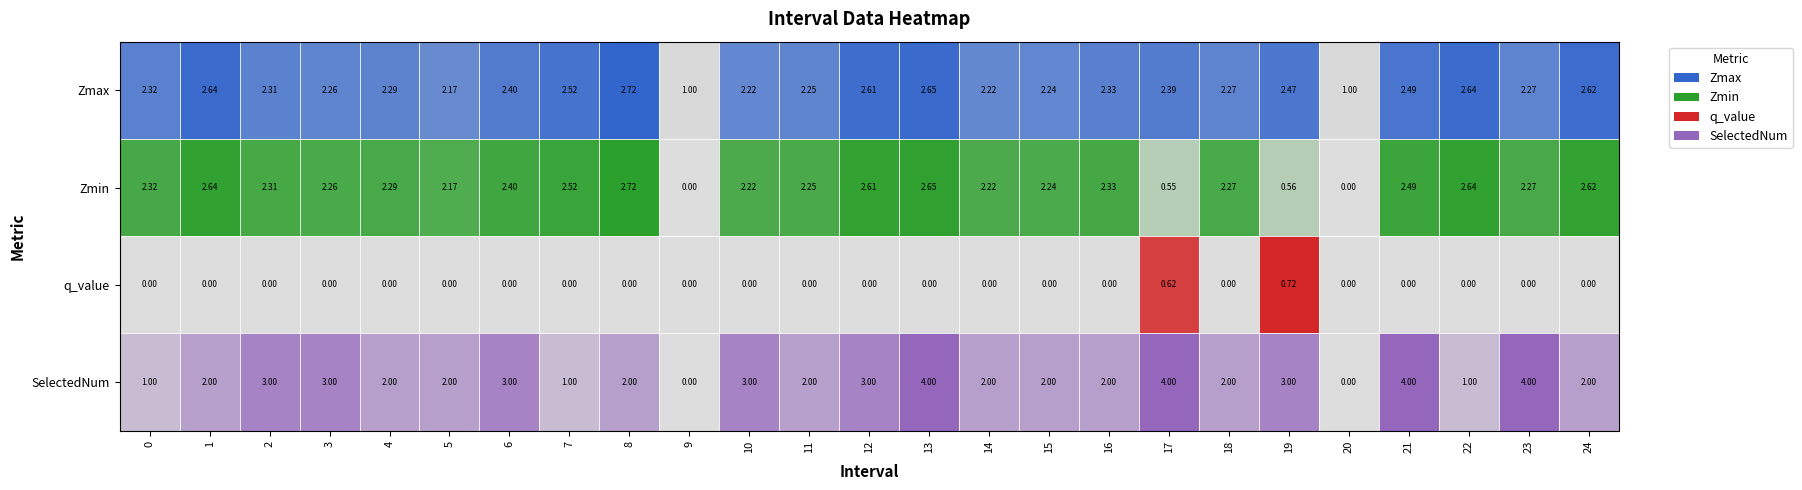

Which has a higher value, 19 or 12?

12